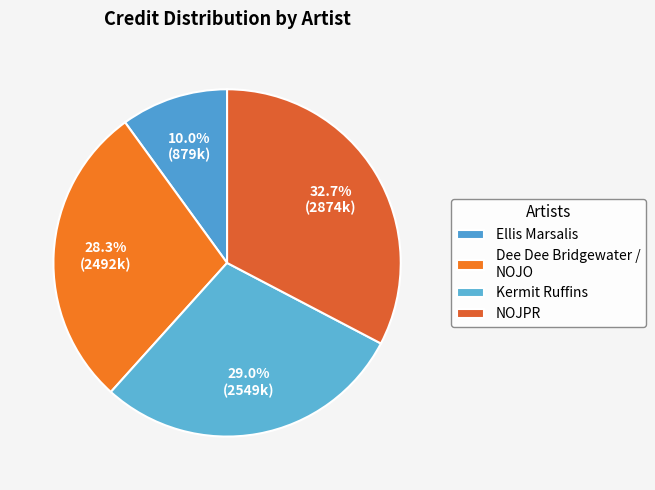

How many segments does this pie chart have?

4